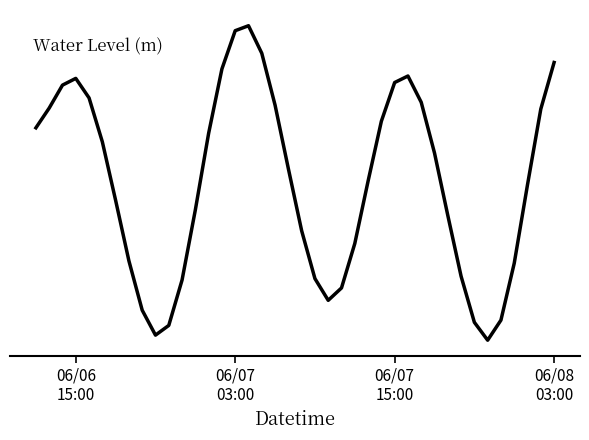

What is the difference between the second highest and second lowest values?

1.3